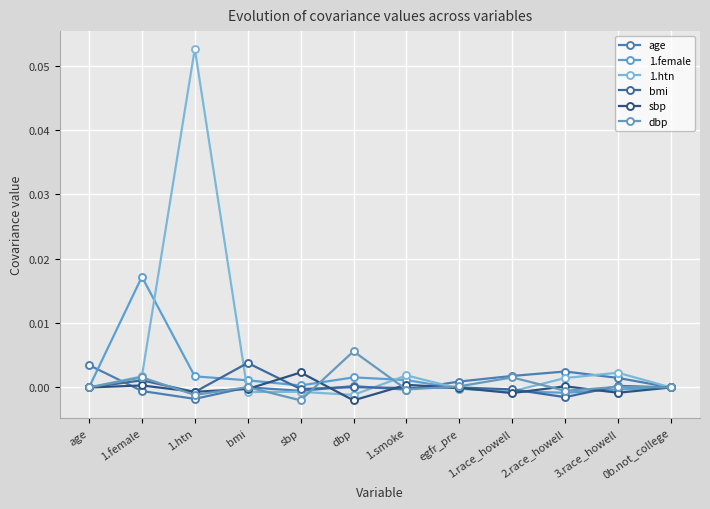

Count the number of categories in the chart.

12